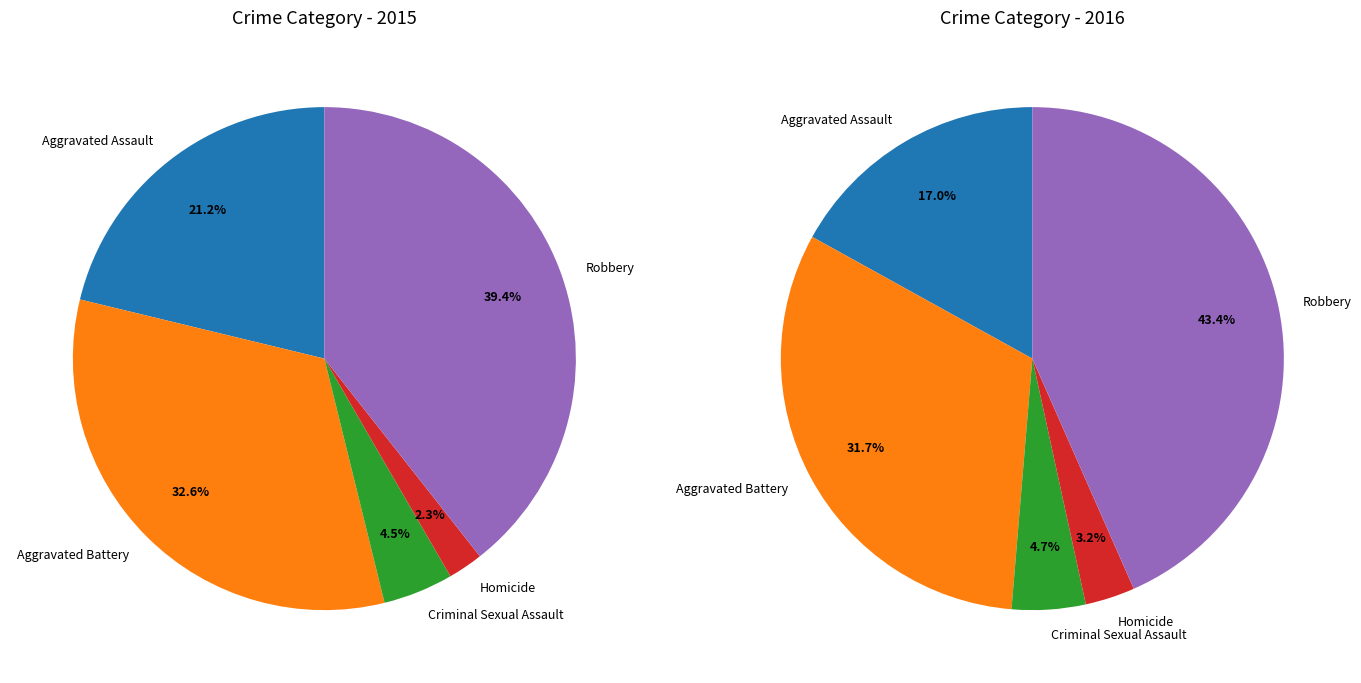

How many slices are in this pie chart?

5